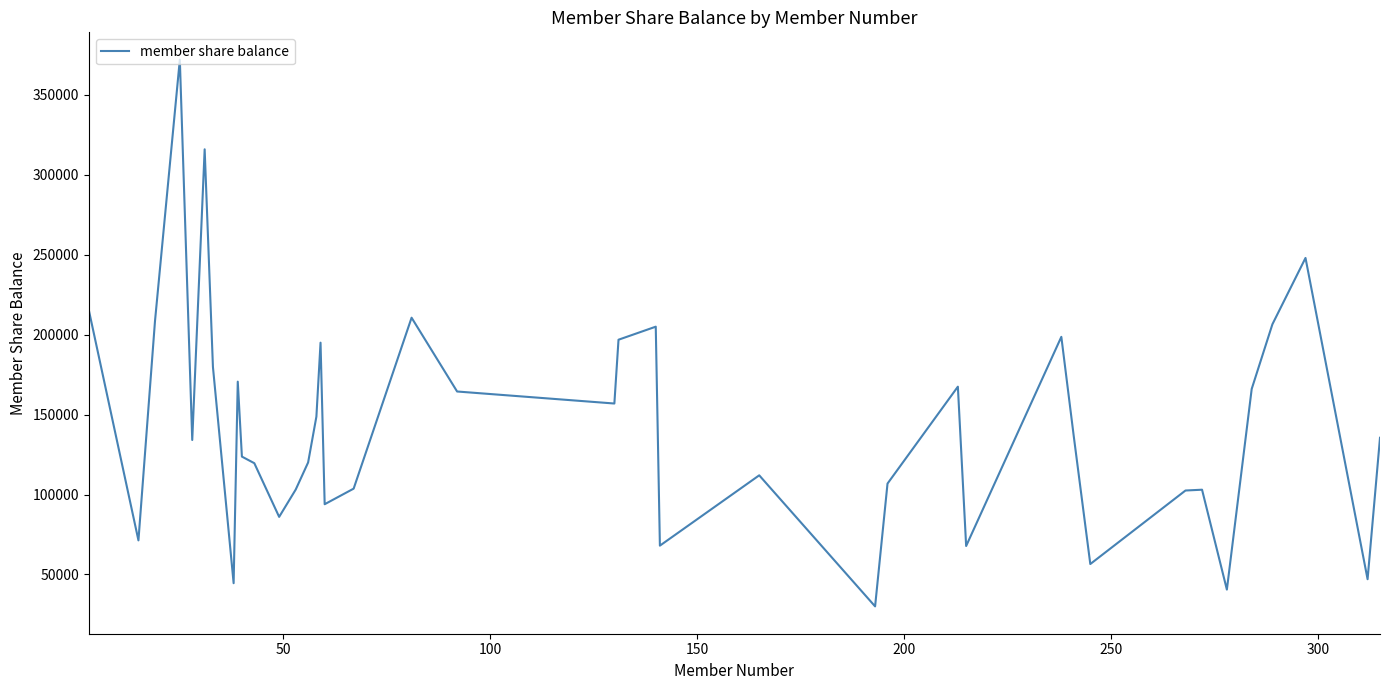

What is the greatest value displayed?

372056